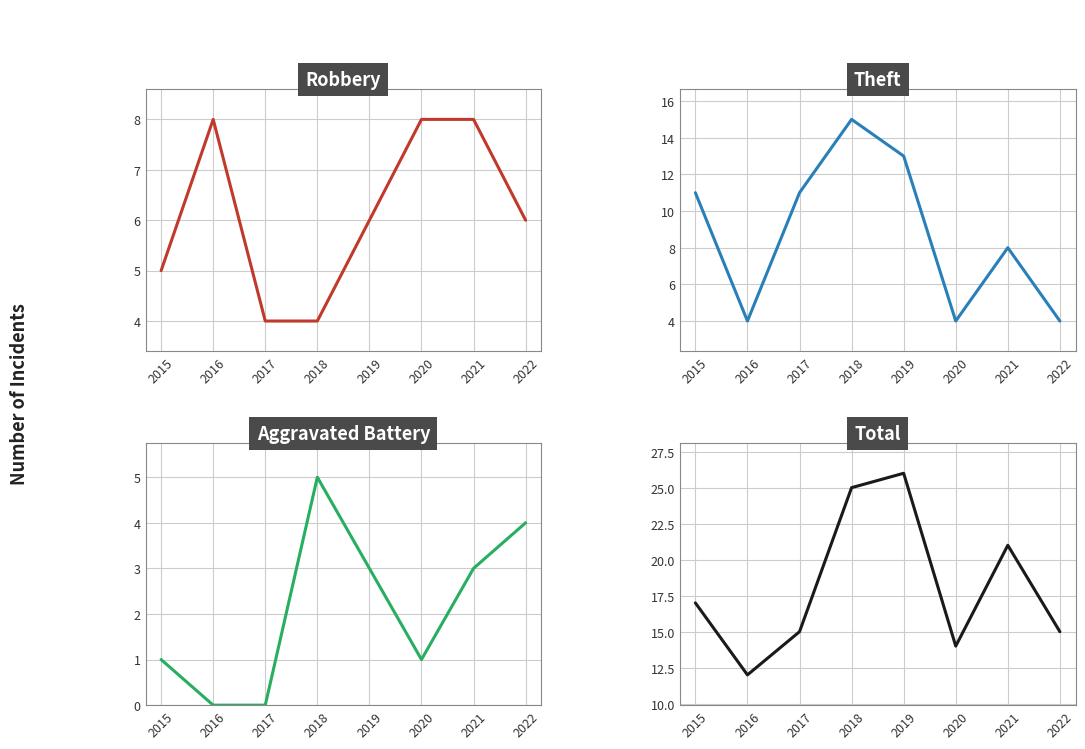

Reading left to right, what are all the values shown in this chart?

Robbery: 2015=5	2016=8	2017=4	2018=4	2019=6	2020=8	2021=8	2022=6
Theft: 2015=11	2016=4	2017=11	2018=15	2019=13	2020=4	2021=8	2022=4
Aggravated Battery: 2015=1	2016=0	2017=0	2018=5	2019=3	2020=1	2021=3	2022=4
Total: 2015=17	2016=12	2017=15	2018=25	2019=26	2020=14	2021=21	2022=15